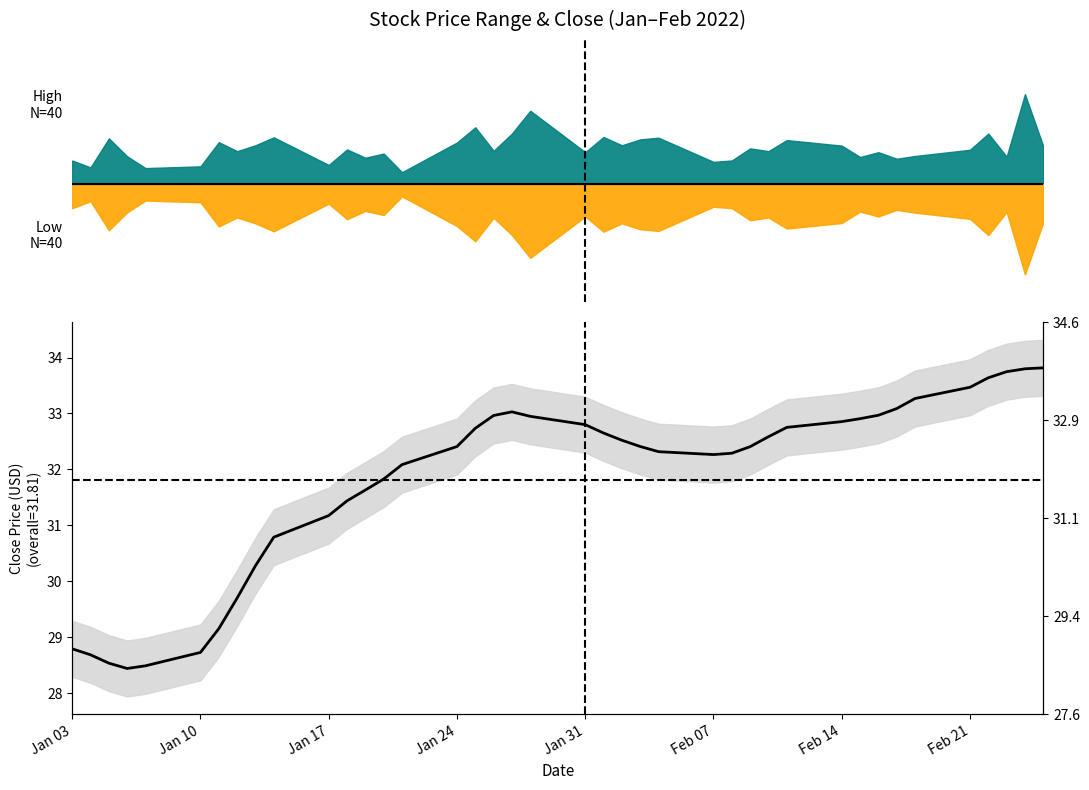

What is the value of the 40th point from the left?

33.8